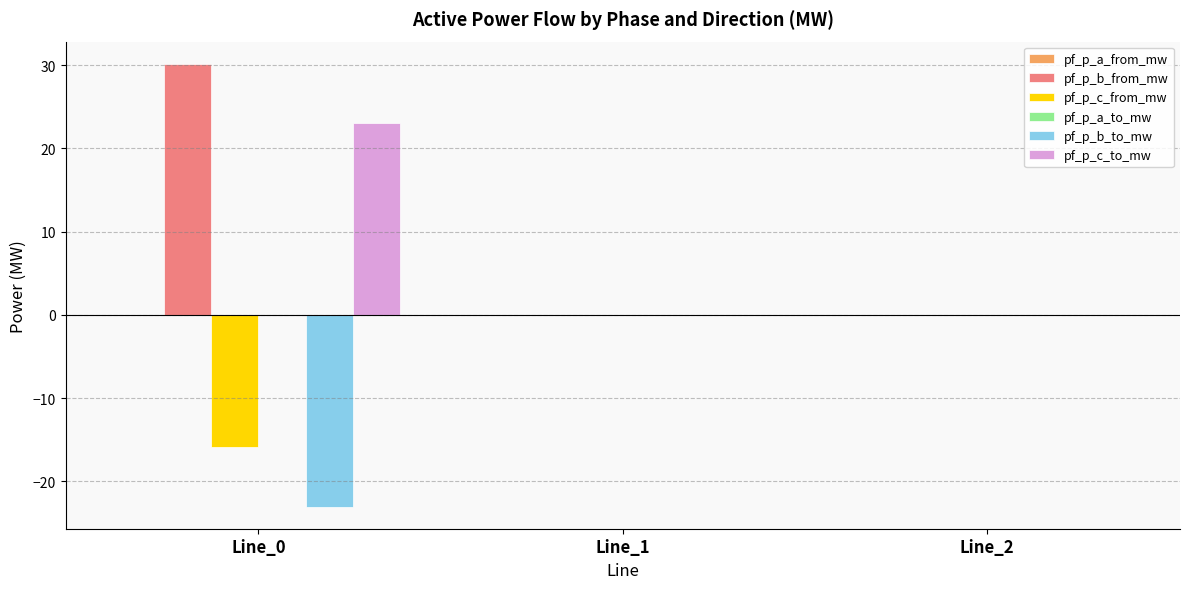

At which category does the chart reach its peak across all series?

Line_0